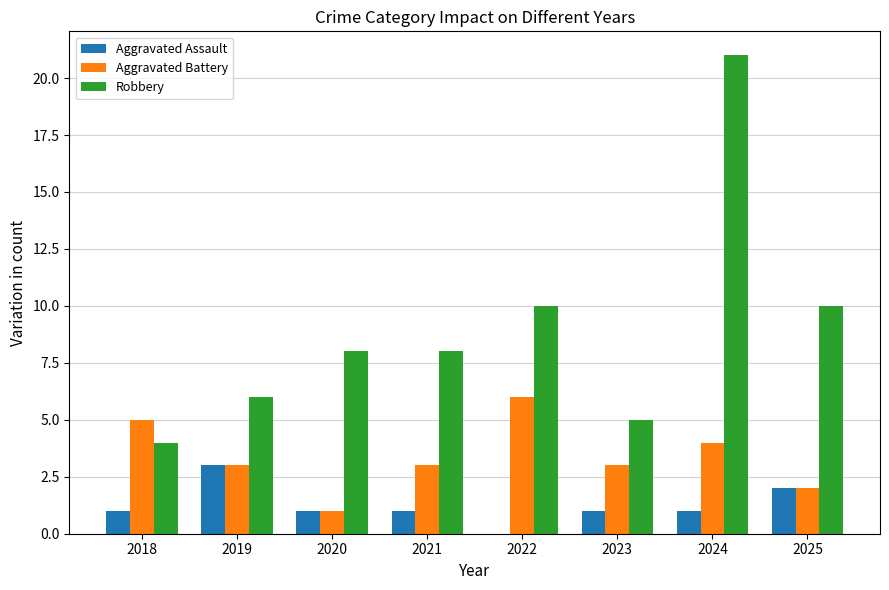

Count the number of categories in the chart.

8